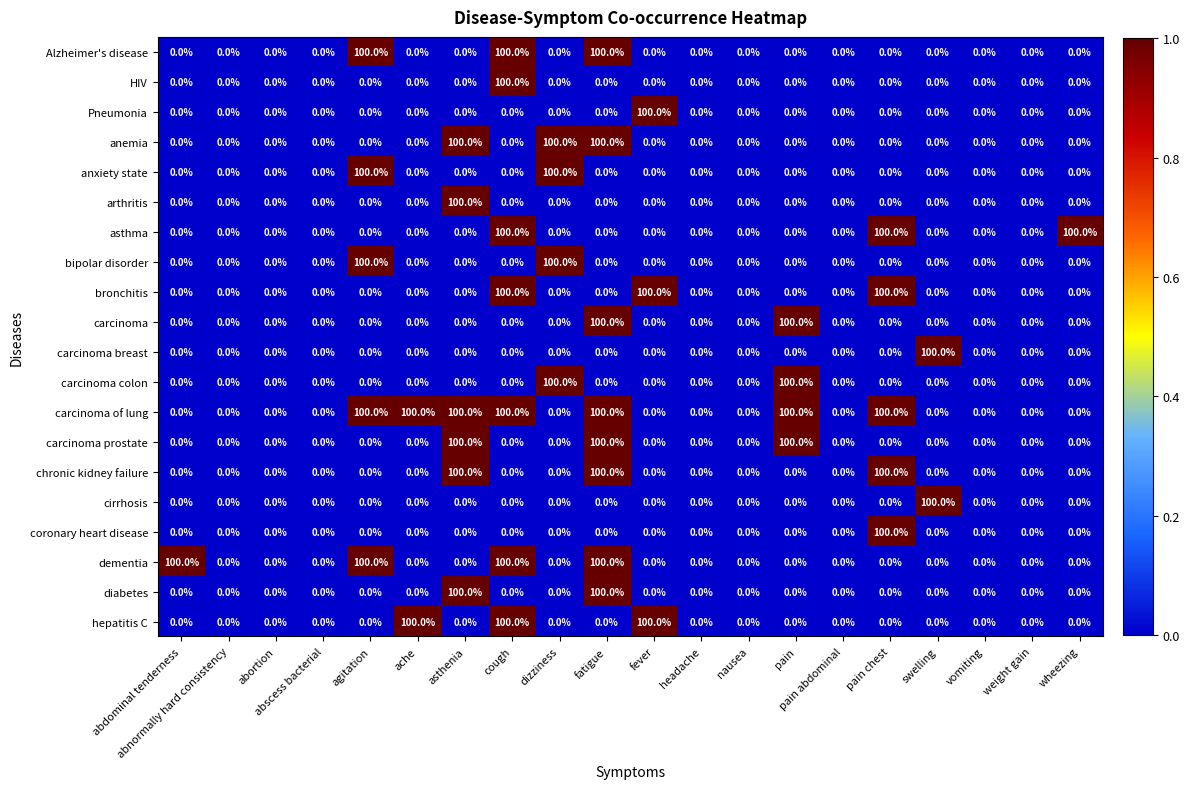

At how many categories does at least one series exceed 88?

12